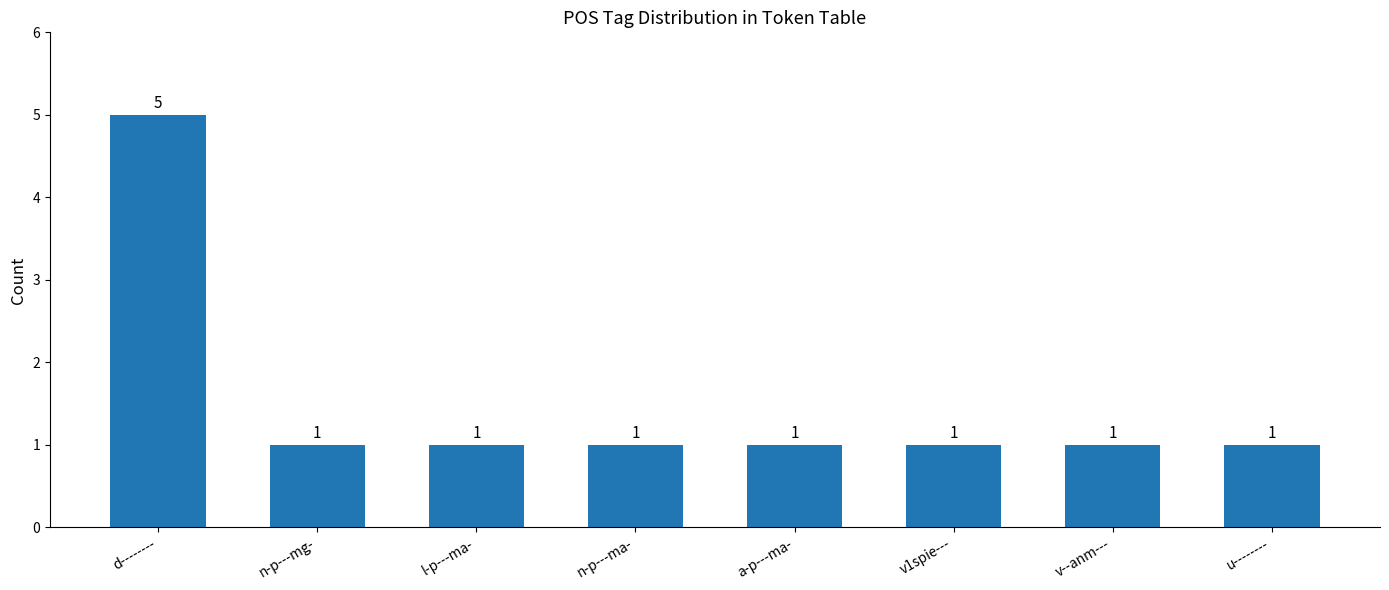

How many values exceed 1?

1